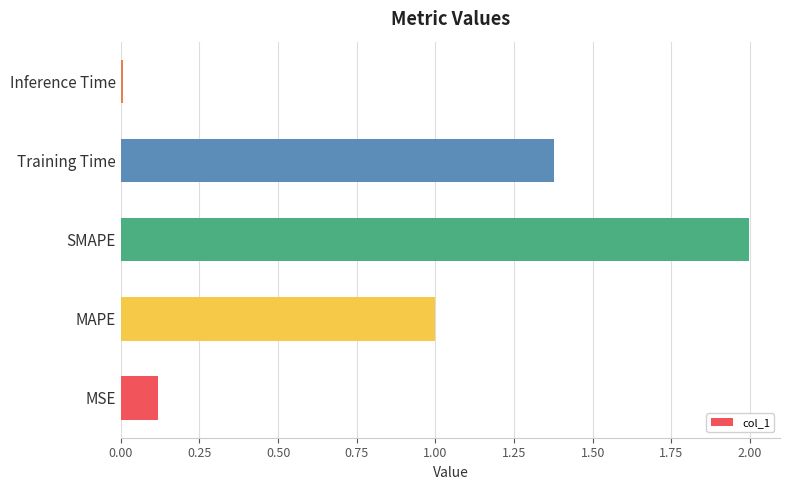

What is the difference between the maximum and minimum values?

2.0